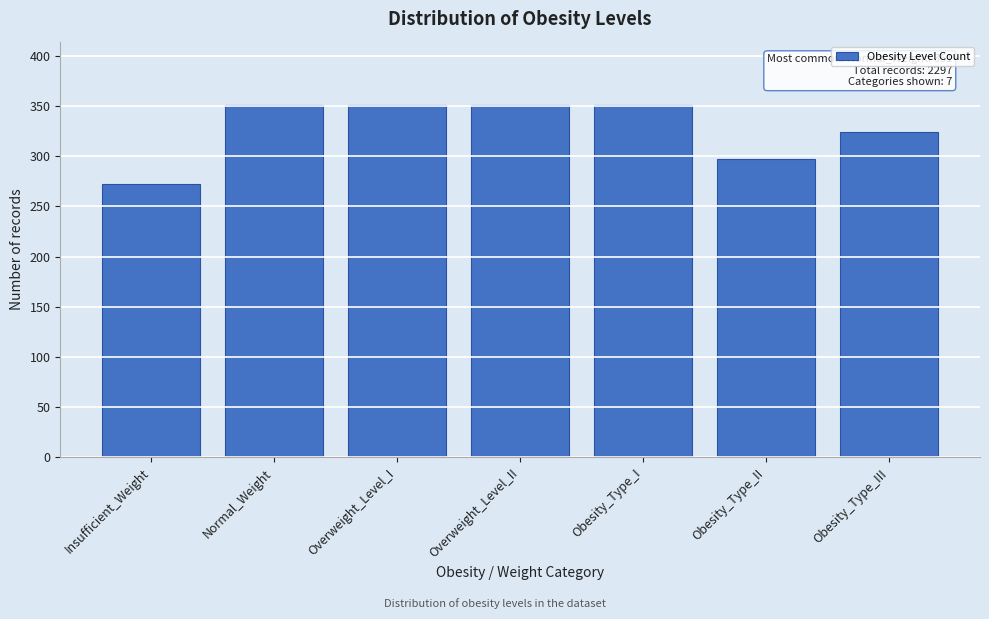

Reading left to right, extract all data points from this chart.

Insufficient_Weight=272	Normal_Weight=351	Overweight_Level_I=351	Overweight_Level_II=351	Obesity_Type_I=351	Obesity_Type_II=297	Obesity_Type_III=324